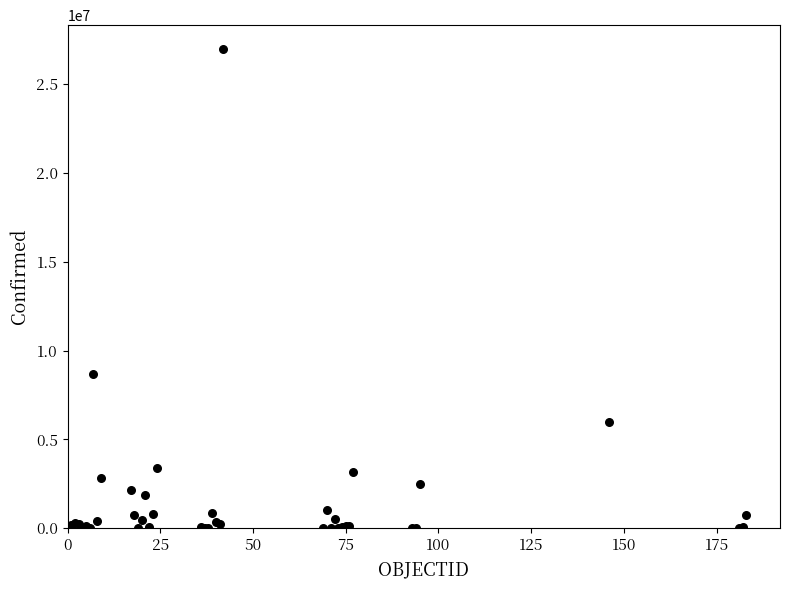

What Y value in the scatter plot is closest to 13489781?

8675327